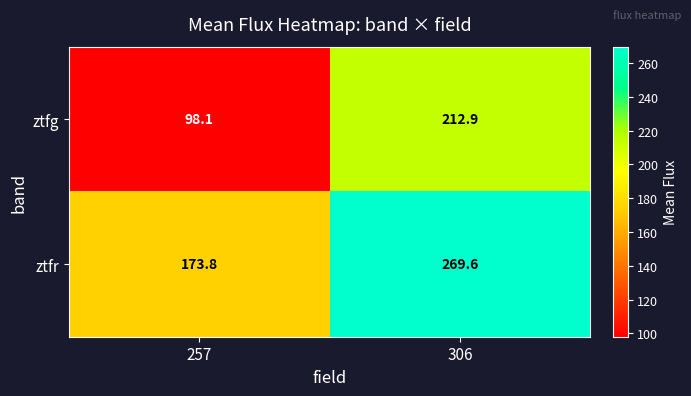

Which series changed the most between 257 and 306?

ztfg